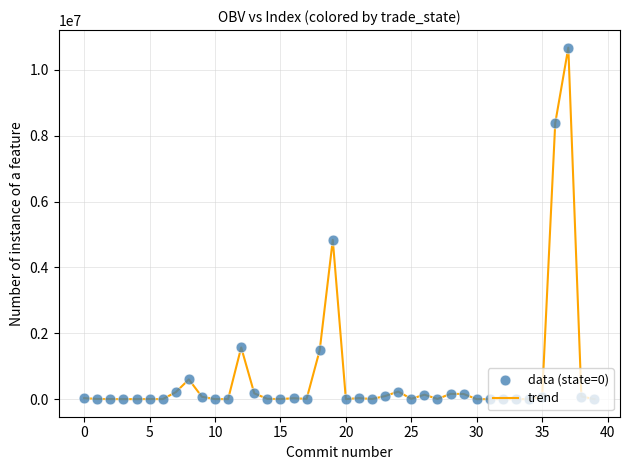

What is the maximum value shown in the chart?

10669773.8